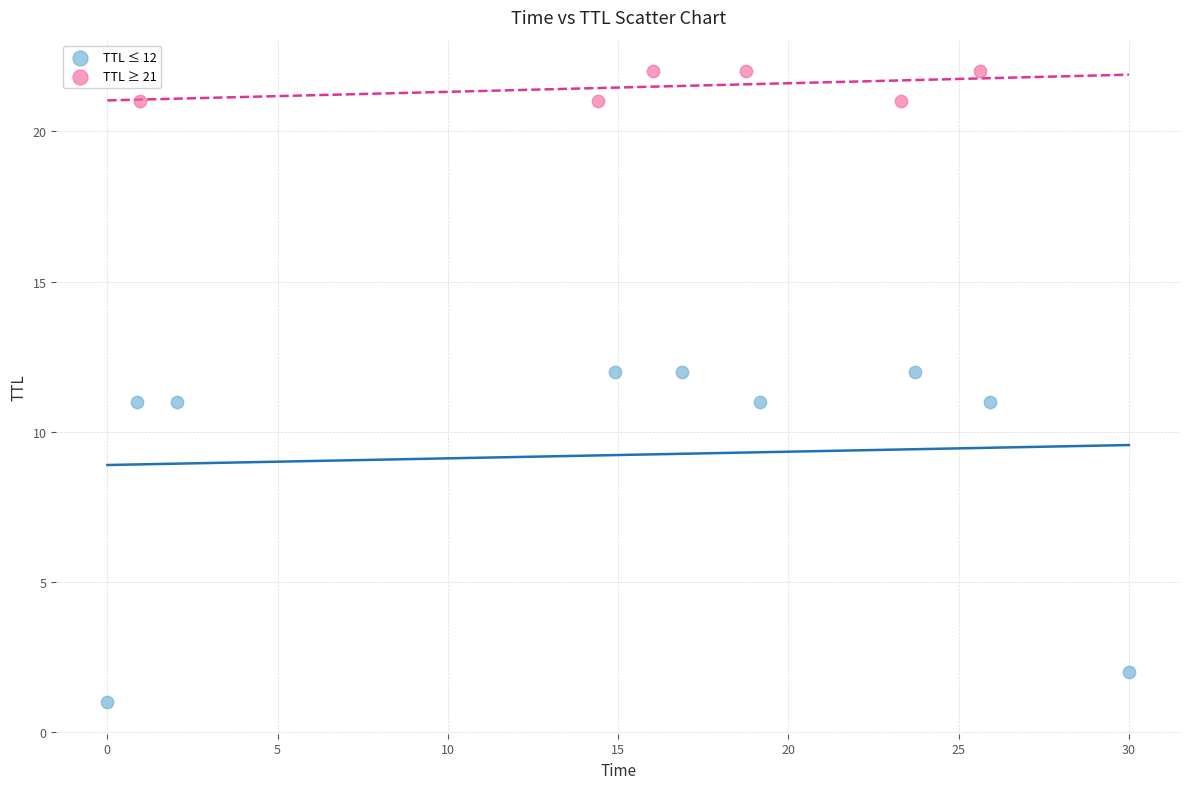

Which series contains the lowest Y value?

TTL ≤ 12